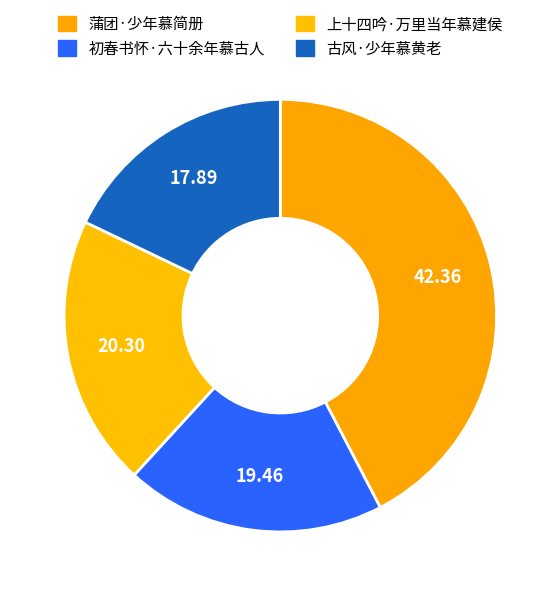

How many slices are in this pie chart?

4